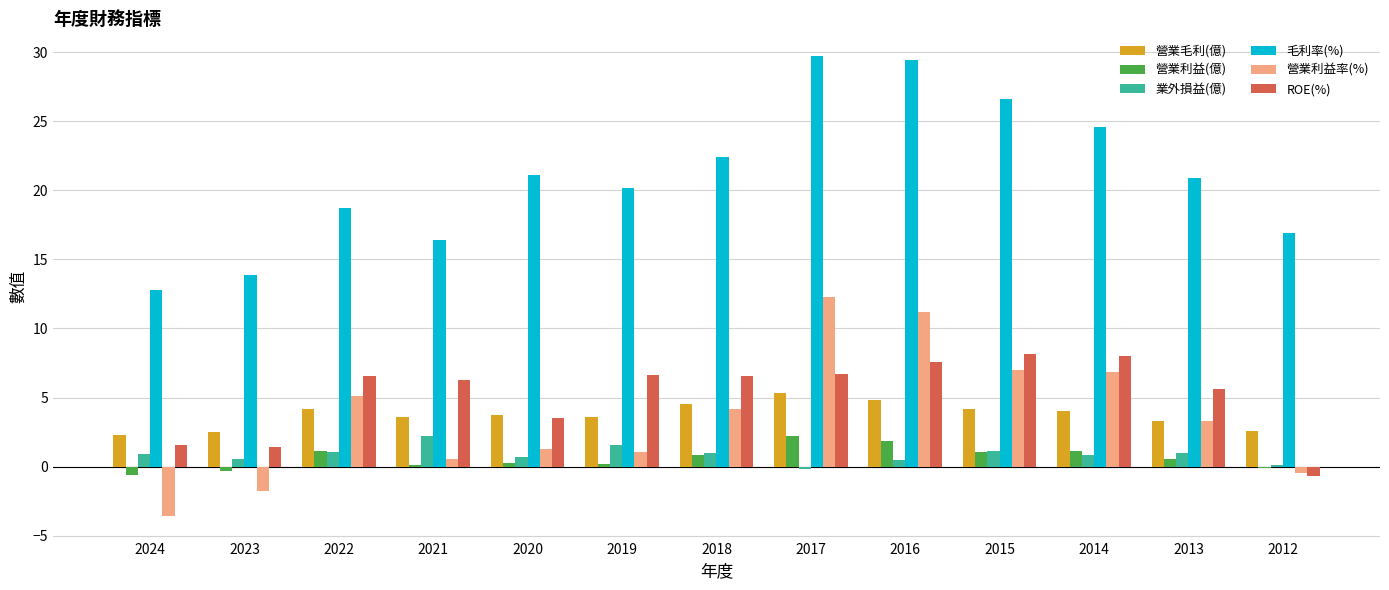

Count the number of categories in the chart.

13